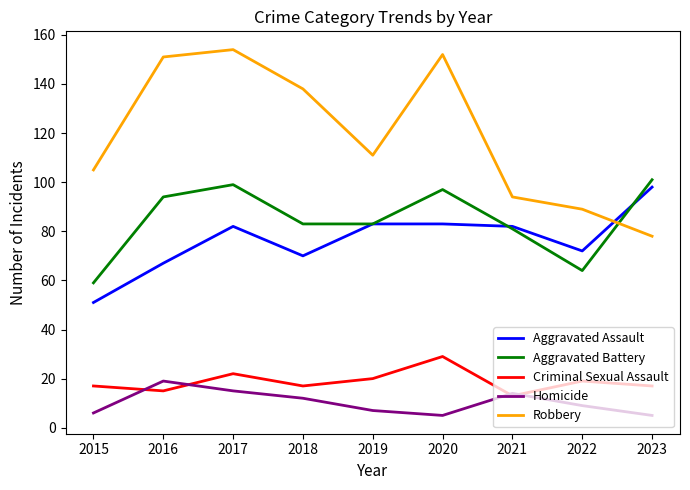

At which label does Aggravated Assault reach its peak?

2023